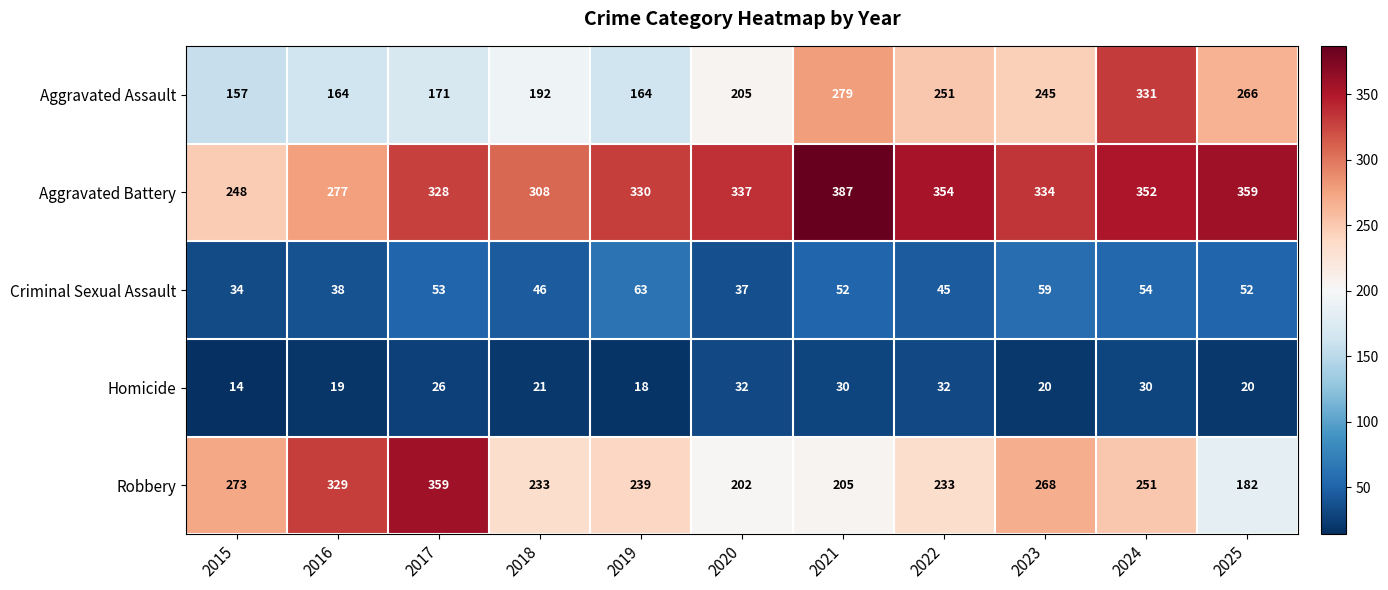

True or false: Aggravated Battery has a value of 544 at 2018.

False